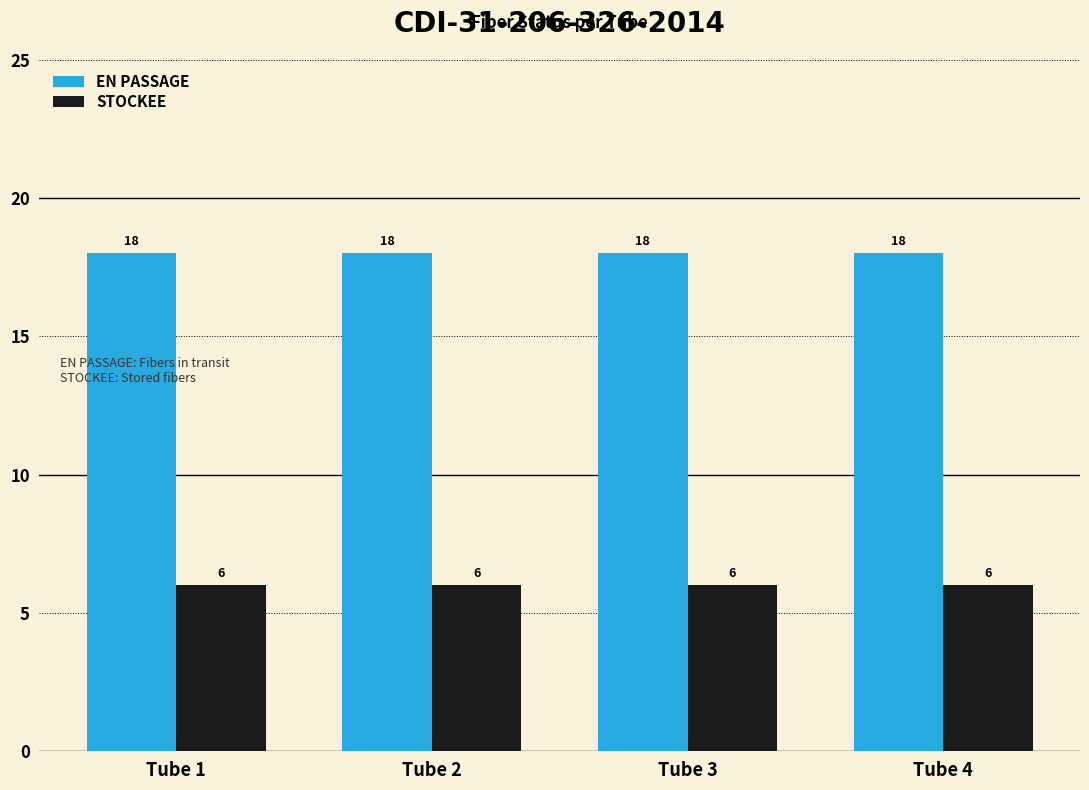

What are all the series names shown in the legend?

EN PASSAGE, STOCKEE